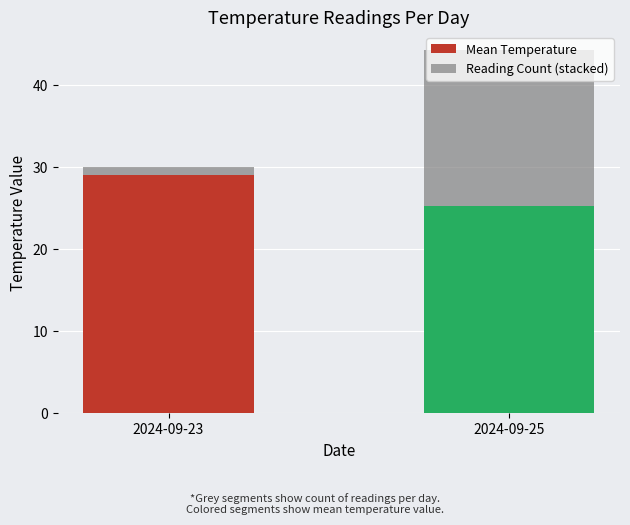

What is the total value across all series at 2024-09-25?

44.2